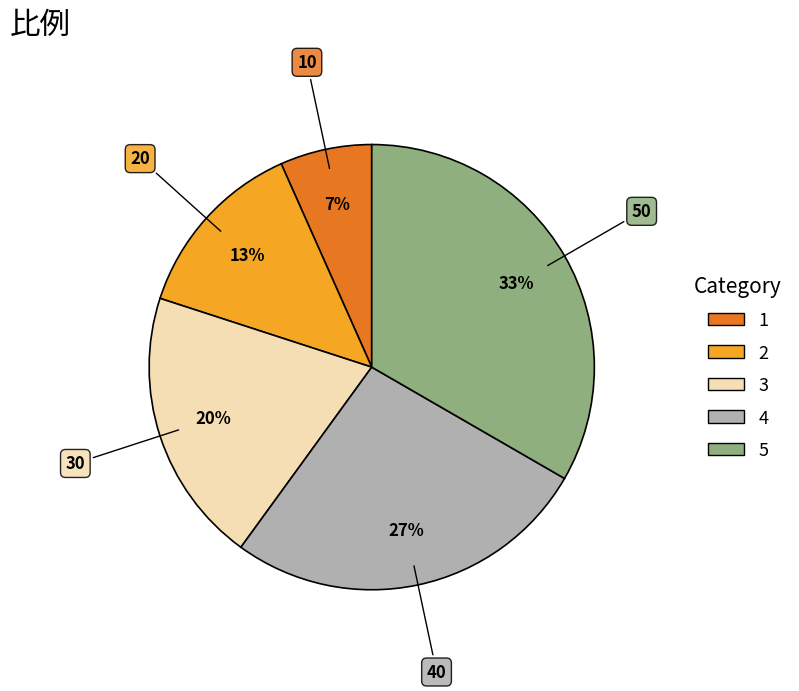

Is there any slice that represents more than half of the pie?

No